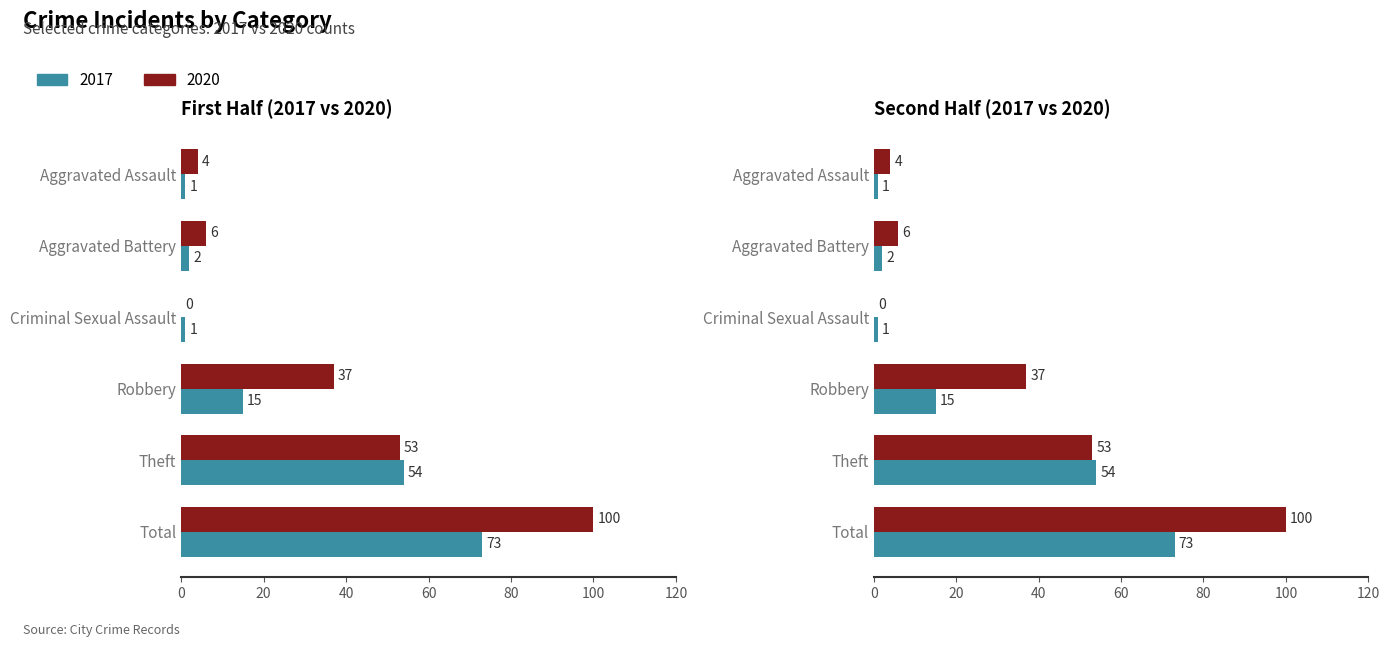

What is the average value of the 2017 series?

24